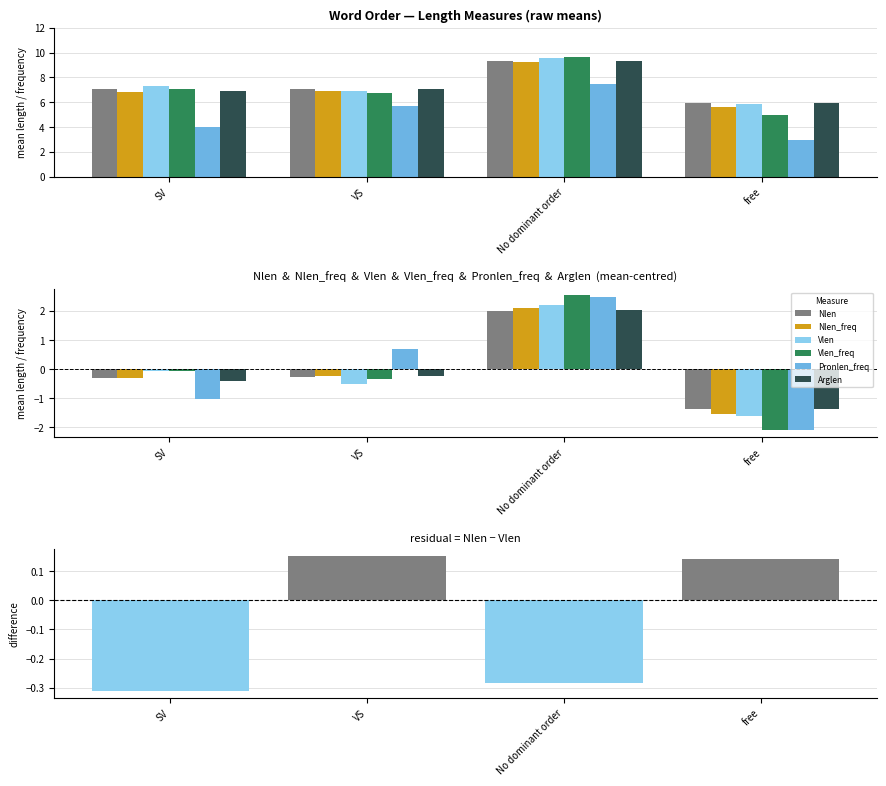

What is the spread (max minus min) of values at VS?

1.2